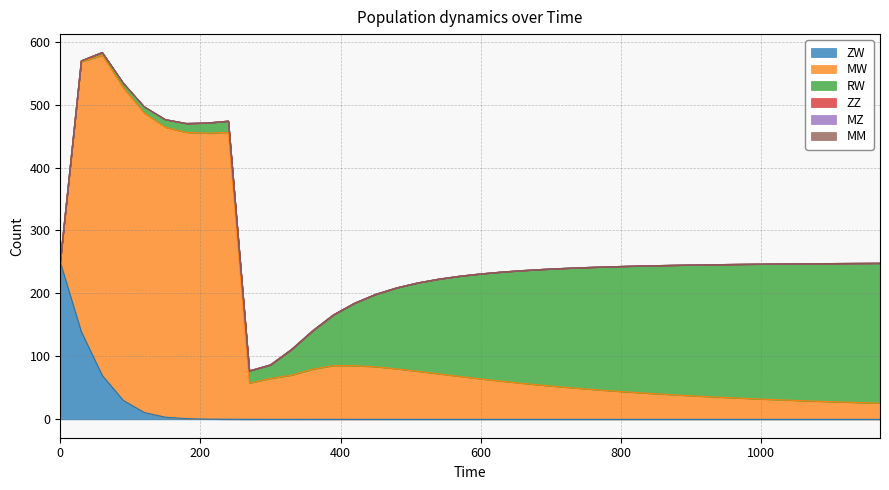

Where do ZW and RW first cross each other?

4 and 5